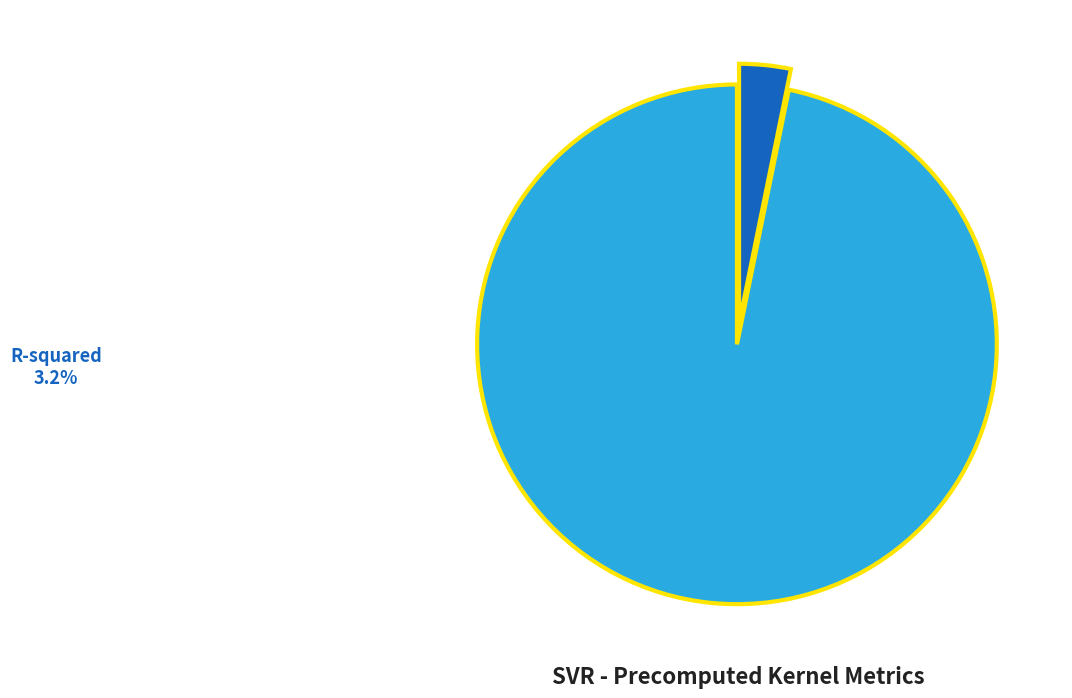

Which has a higher value, R-squared or RMSE?

RMSE